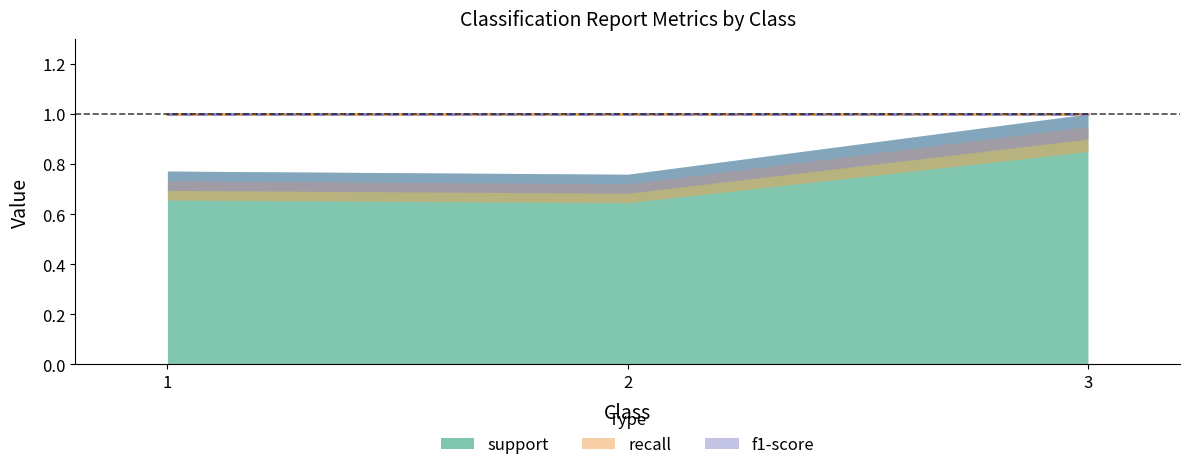

At 1, list the series in order from smallest to largest.

recall, f1-score, support